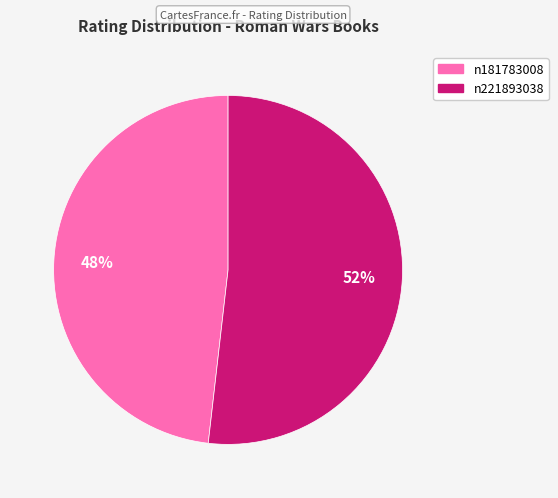

Is there a majority slice in this chart?

Yes